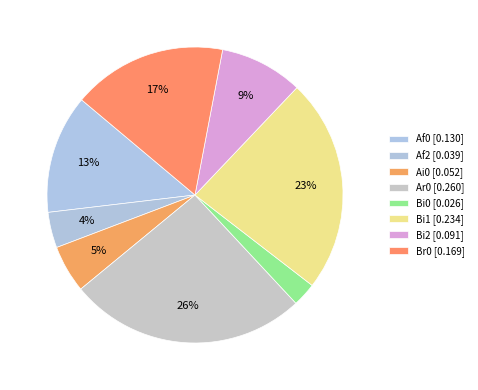

How many slices are in this pie chart?

8